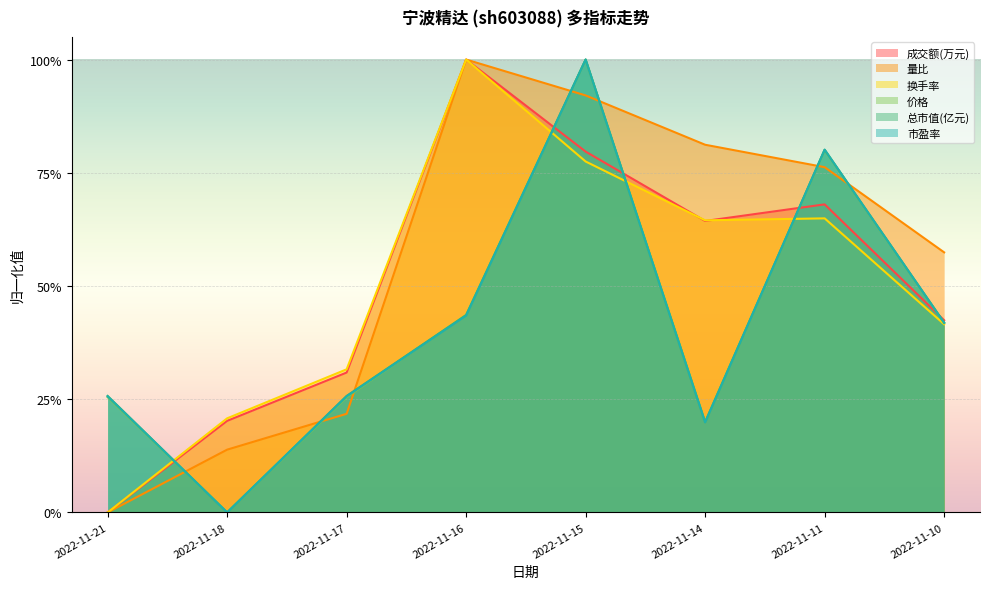

Which series has the widest spread of values?

成交额(万元)